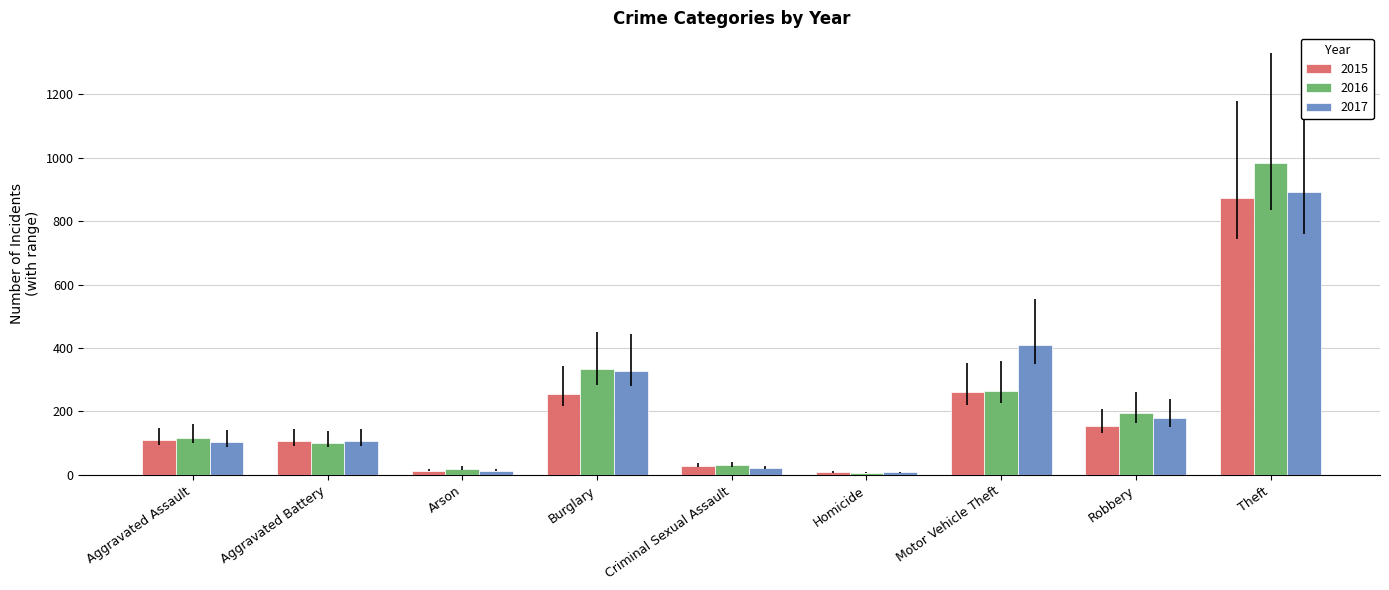

Is the value of 2017 at Burglary greater than the value of 2016 at Robbery?

Yes